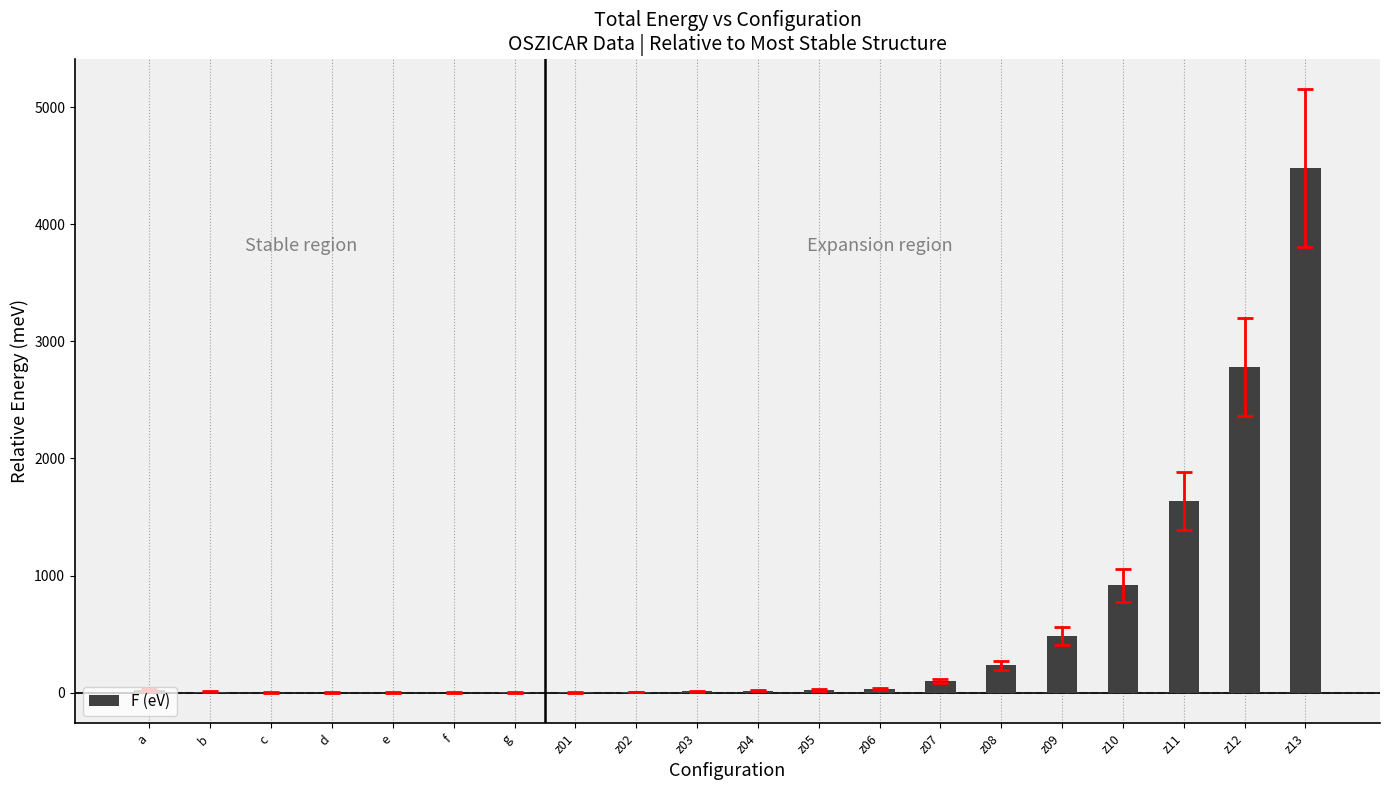

The value at e is 0.0. True or false?

True